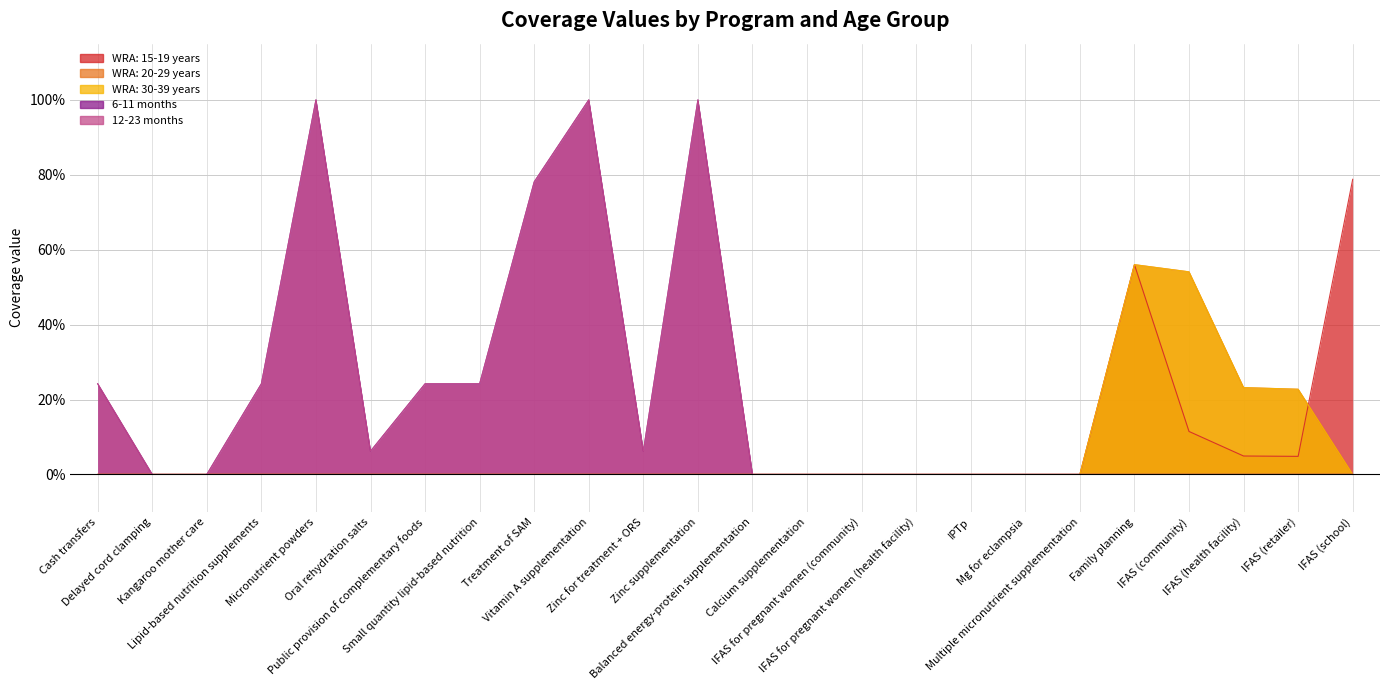

How many values in the 6-11 months series exceed 0?

10